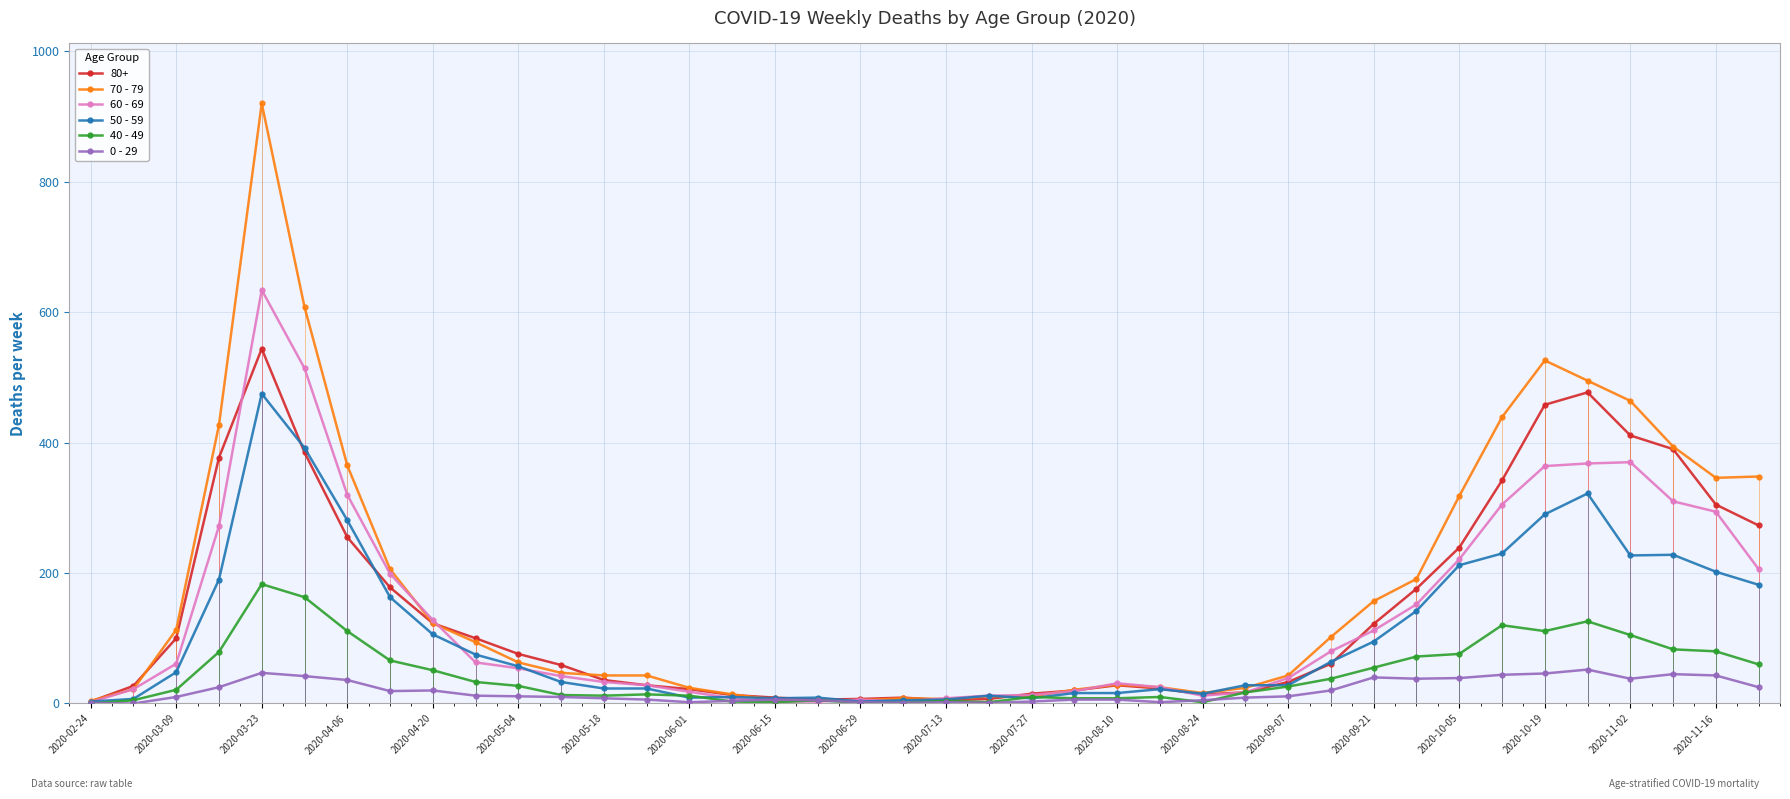

Which series has the widest spread of values?

70 - 79